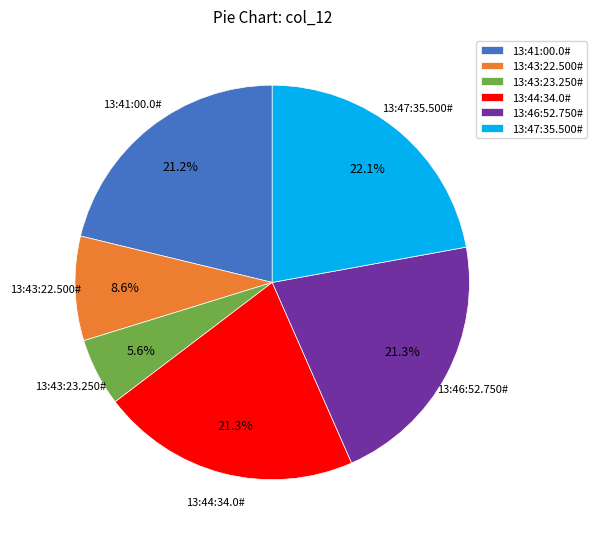

Which category has the smallest portion of the pie?

13:43:23.250#